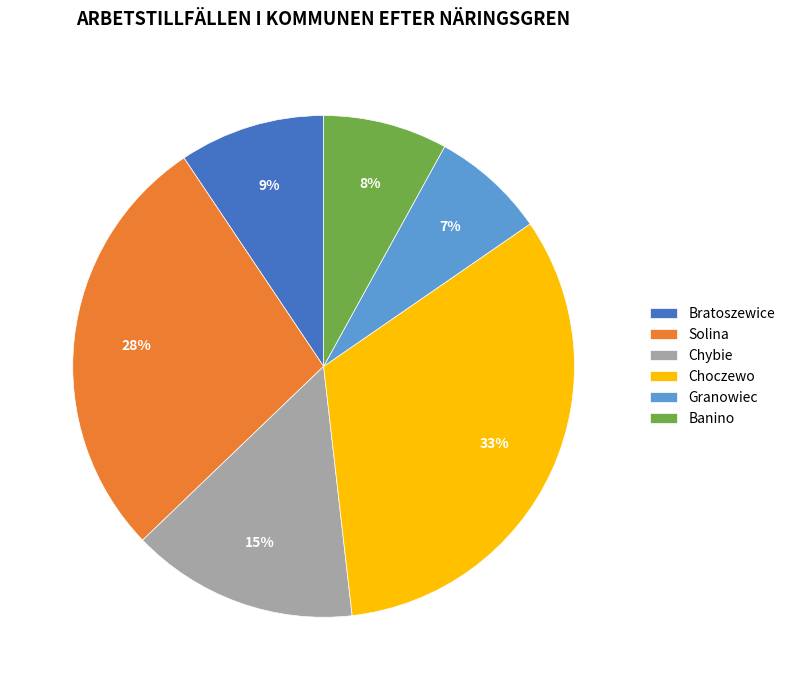

What percentage is the Granowiec slice, to the nearest percent?

7%